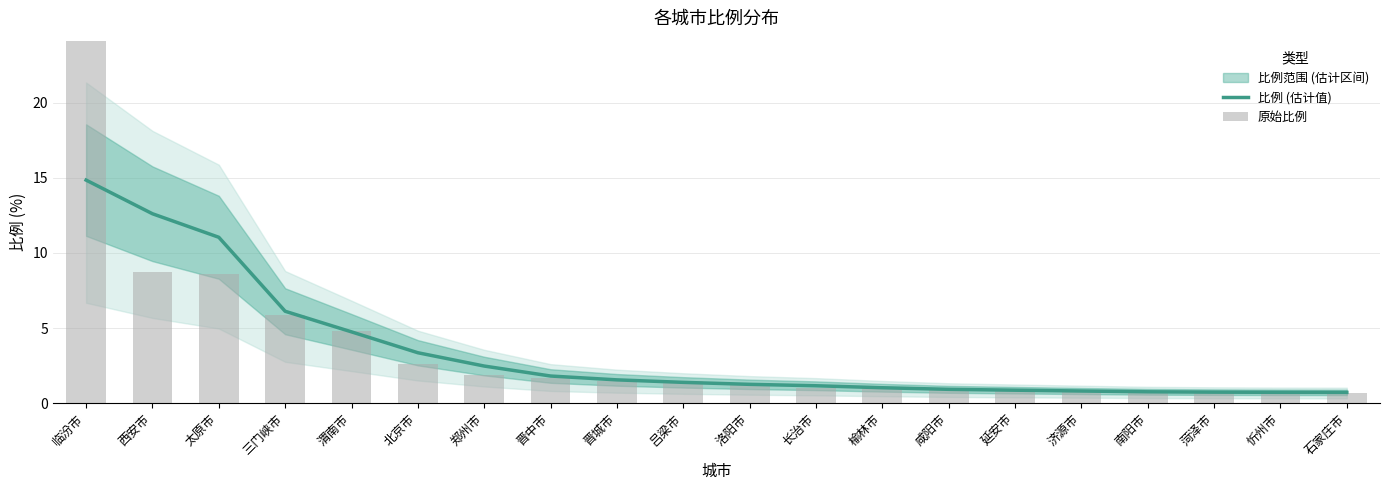

Which series has the largest range (max minus min)?

原始比例